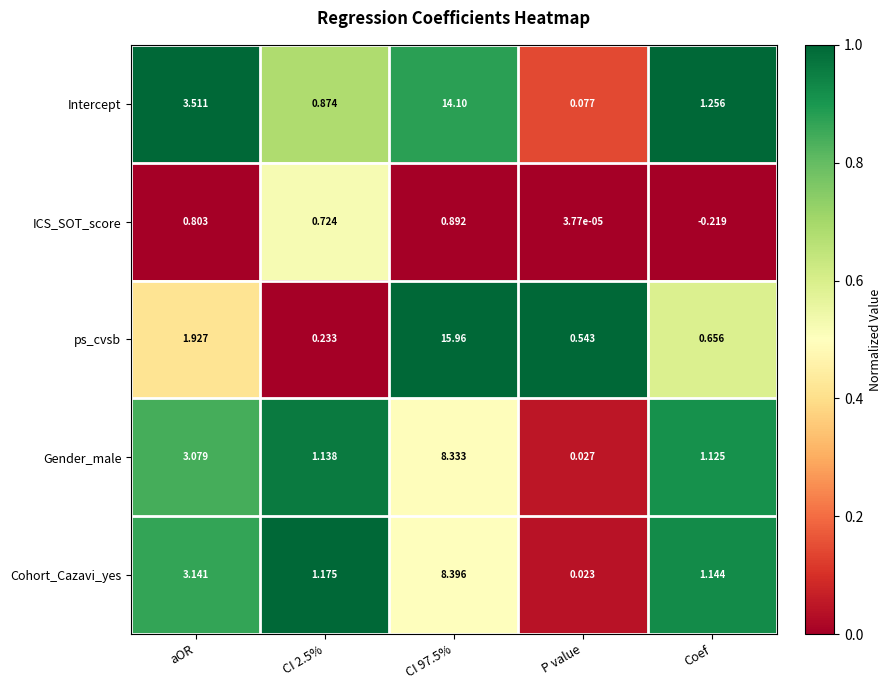

Which series changed the most between aOR and CI 97.5%?

ps_cvsb